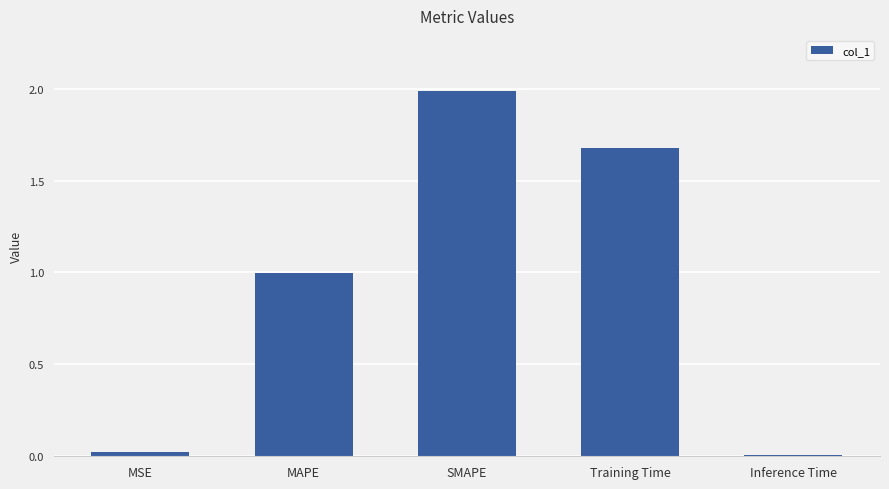

Which has a higher value, Training Time or SMAPE?

SMAPE